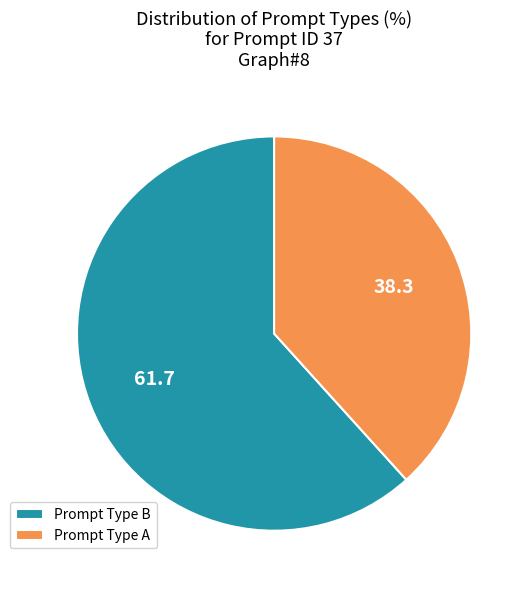

Which slice represents more than half of the pie?

Prompt Type B